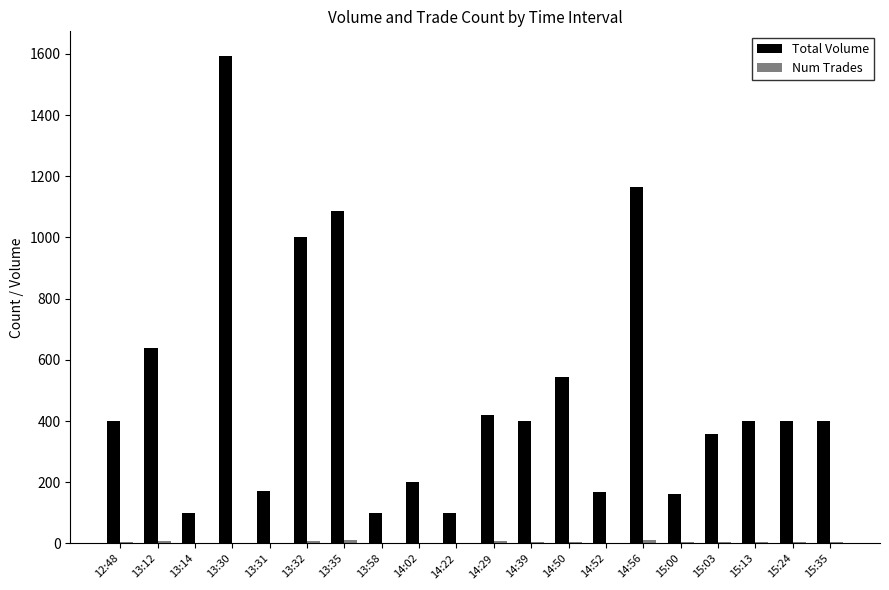

Which series changed the most between 12:48 and 14:52?

Total Volume